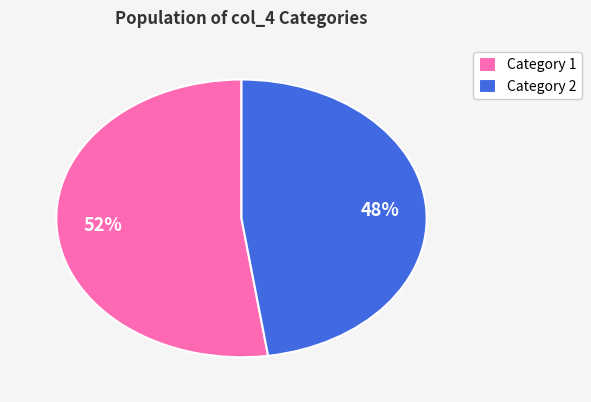

To the nearest percent, what is the combined percentage of Category 2 and Category 1?

100%